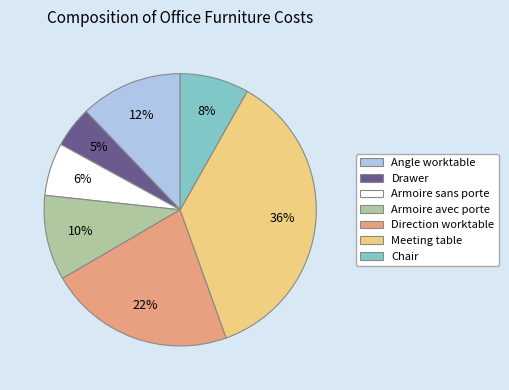

Rank the categories by value from highest to lowest.

Meeting table, Direction worktable, Angle worktable, Armoire avec porte, Chair, Armoire sans porte, Drawer